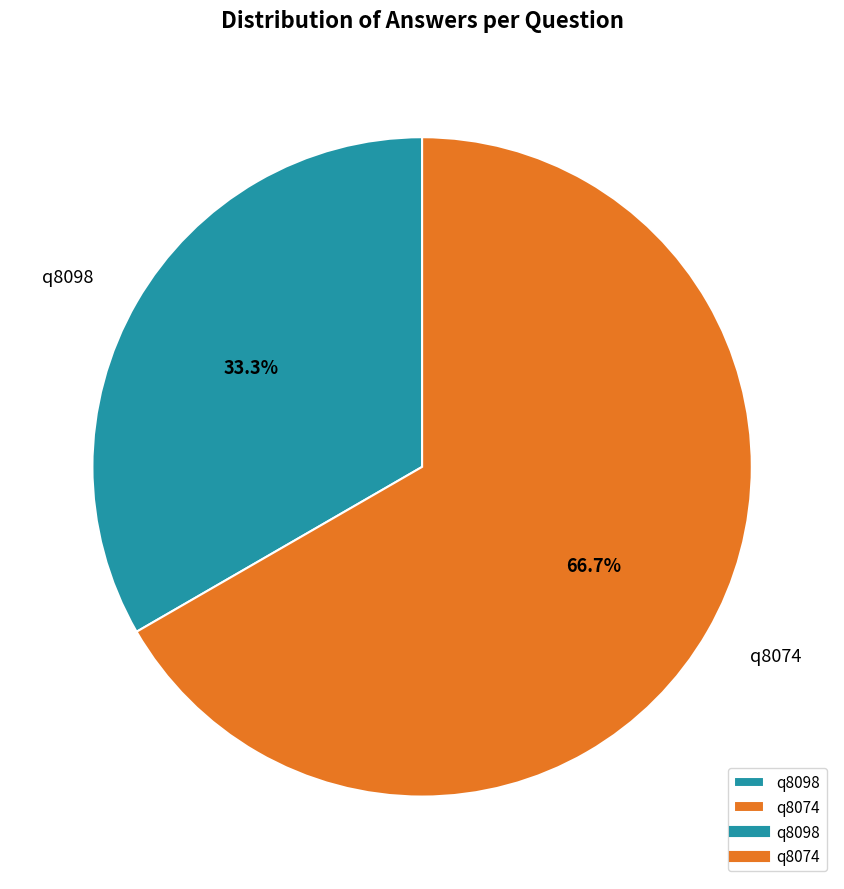

Do q8098 and q8074 together represent more than half of the pie?

Yes